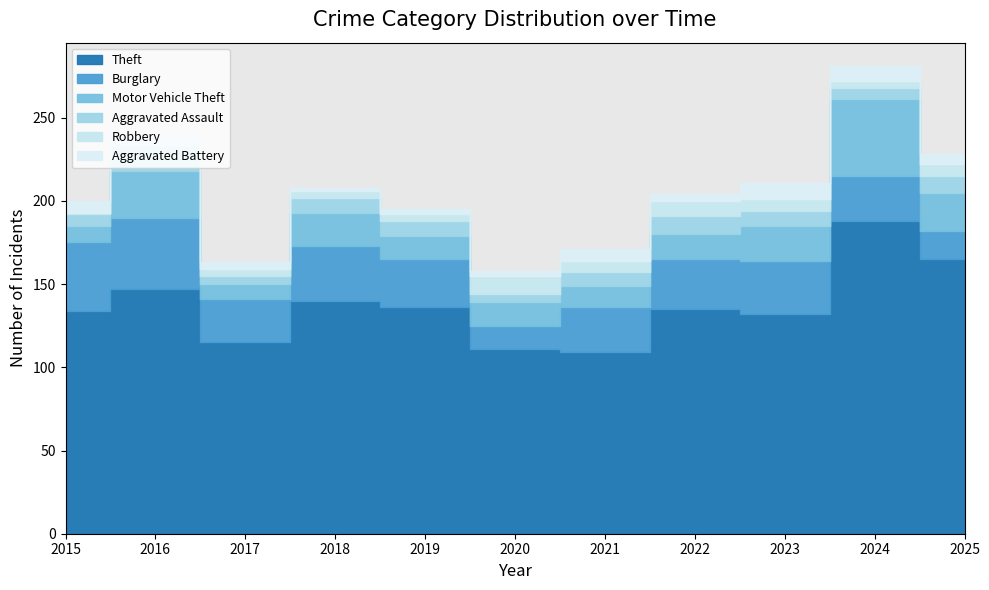

What is the difference between the maximum and minimum values in the Theft series?

79